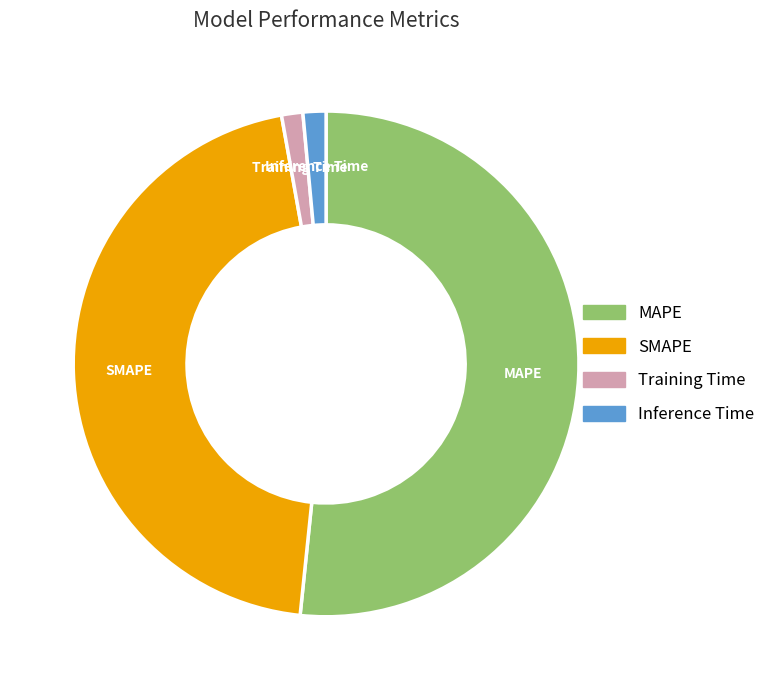

Which category accounts for the majority?

MAPE